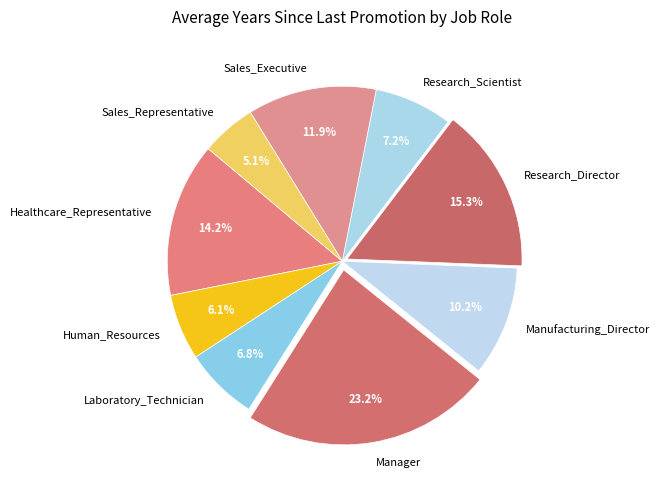

What percentage is the Laboratory_Technician slice, to the nearest percent?

7%